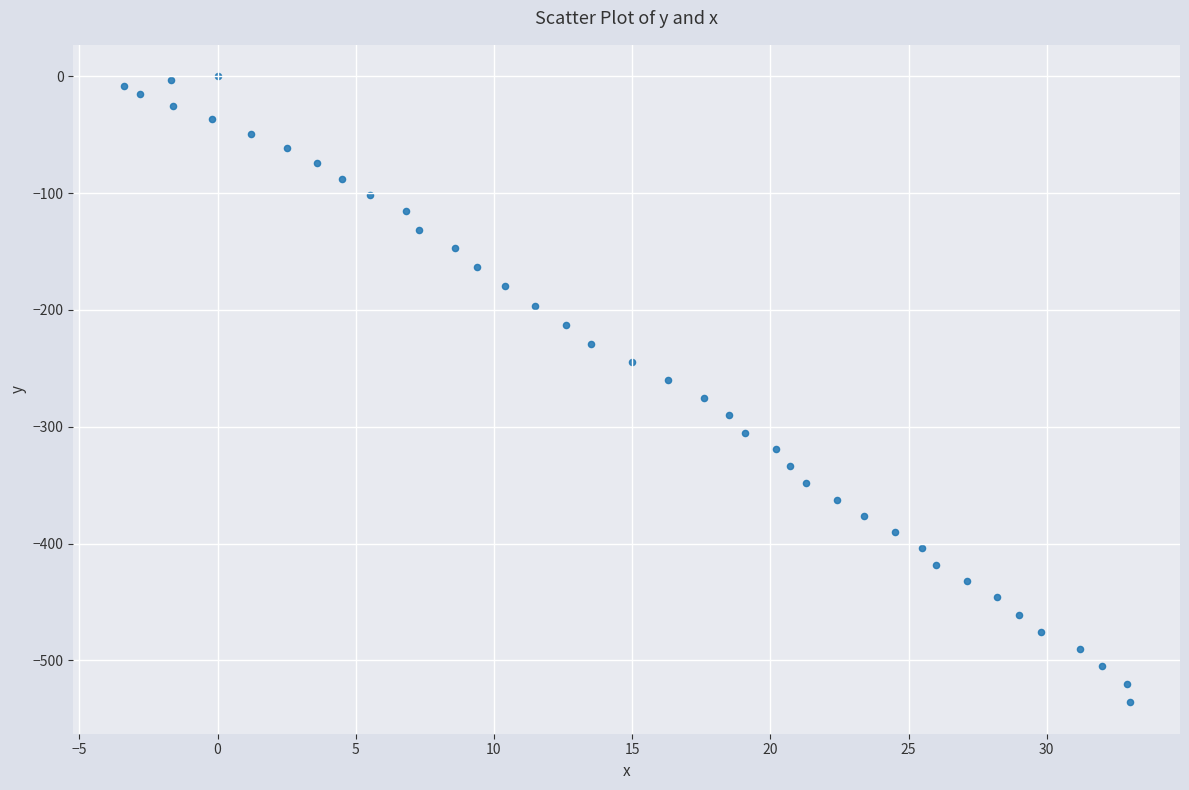

What is the range of Y values (max minus min)?

535.9